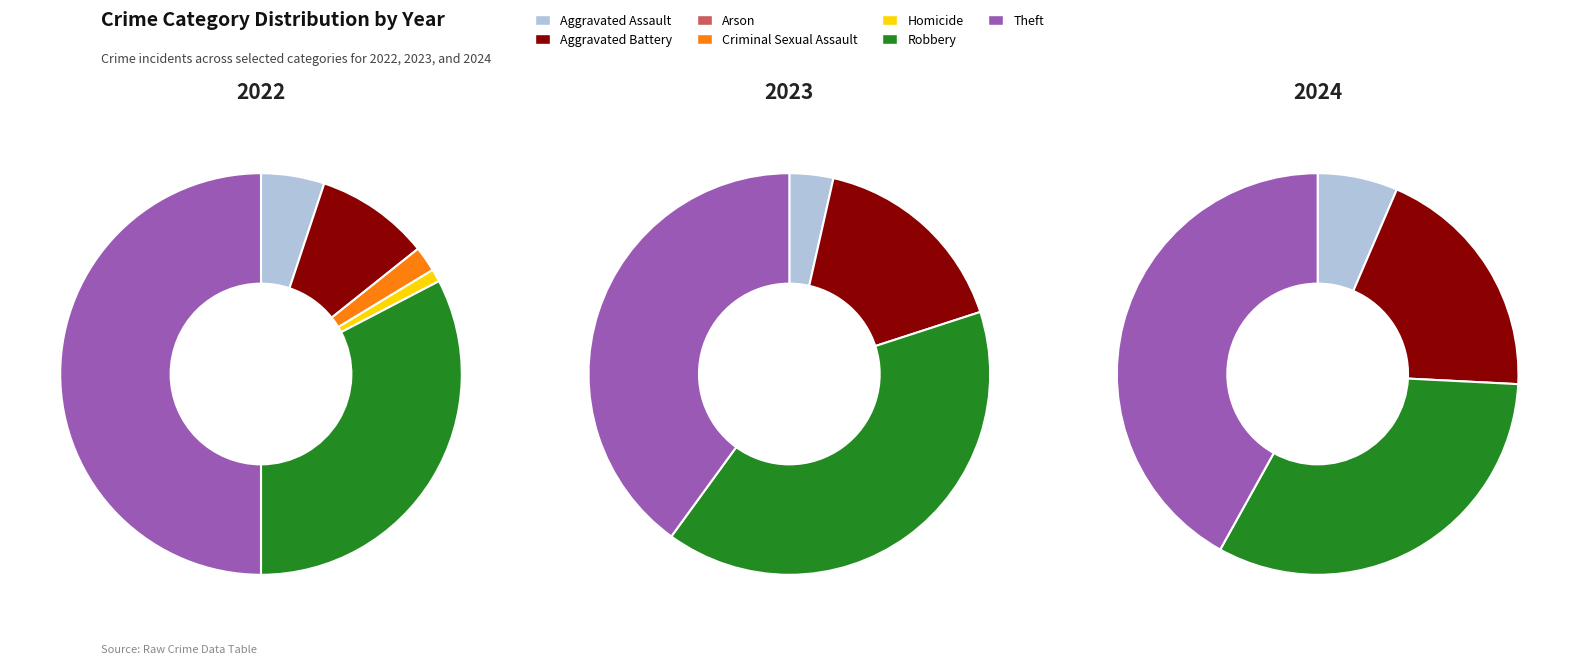

To the nearest percent, what is the combined percentage of Aggravated Assault and Aggravated Battery?

26%